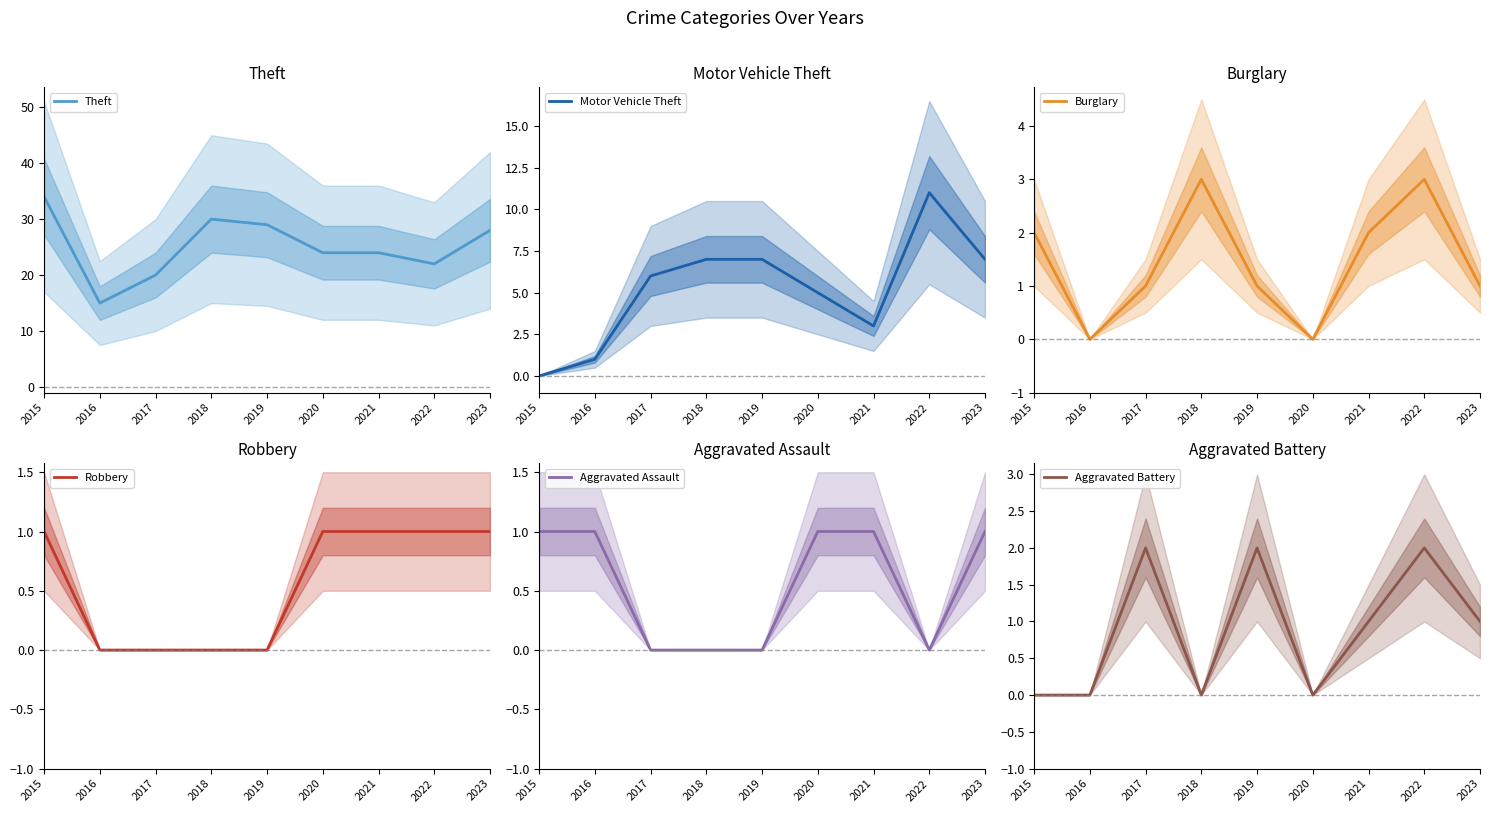

True or false: Motor Vehicle Theft and Burglary intersect in this chart.

True